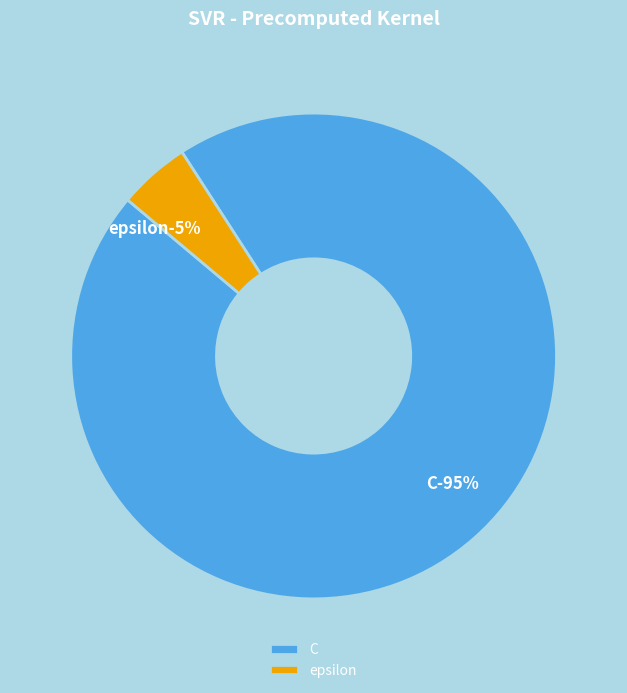

What is the ratio of the value at epsilon to the value at C?

0.1